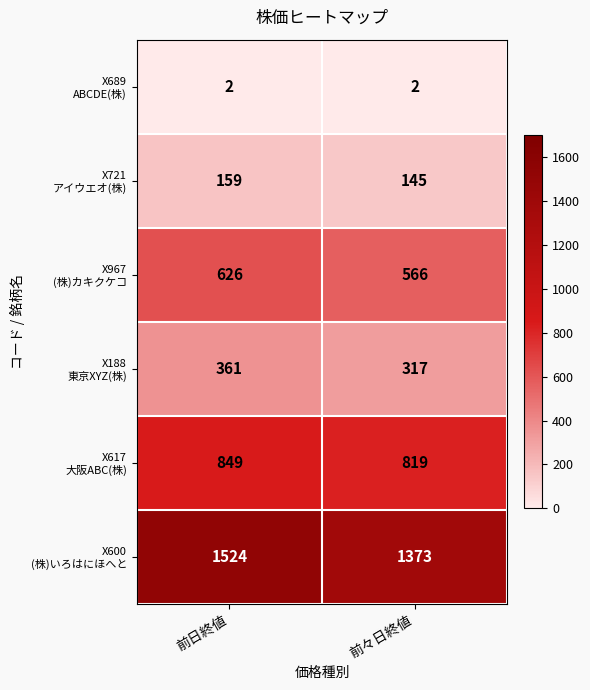

Which category has the highest value across all series?

前日終値